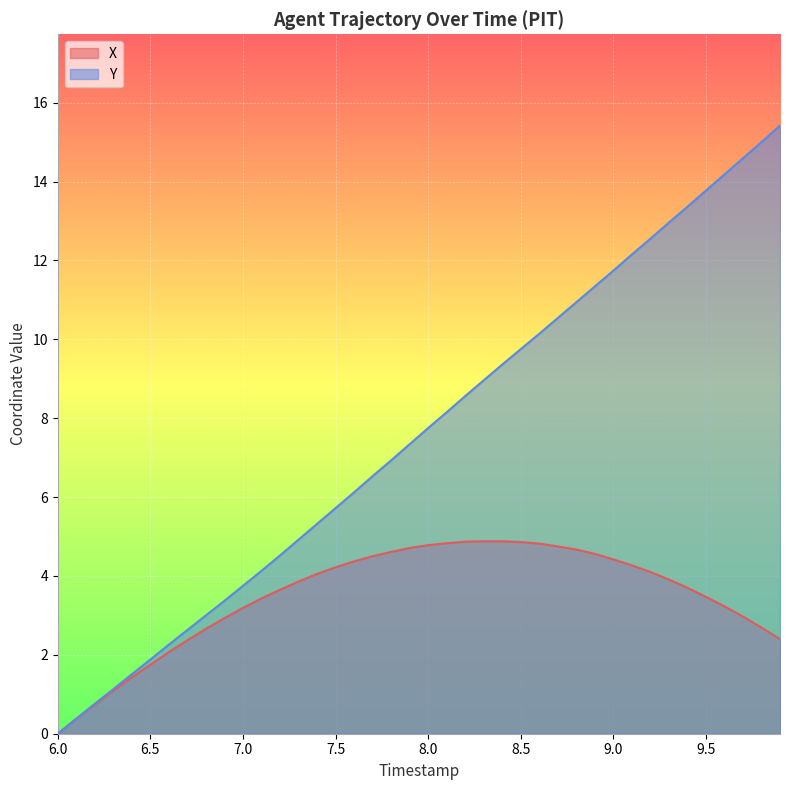

How many lines are shown in the chart?

2